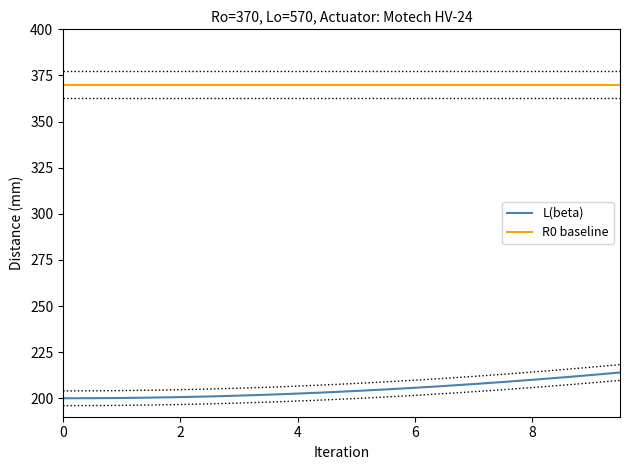

True or false: R0 baseline and L(beta) intersect in this chart.

False